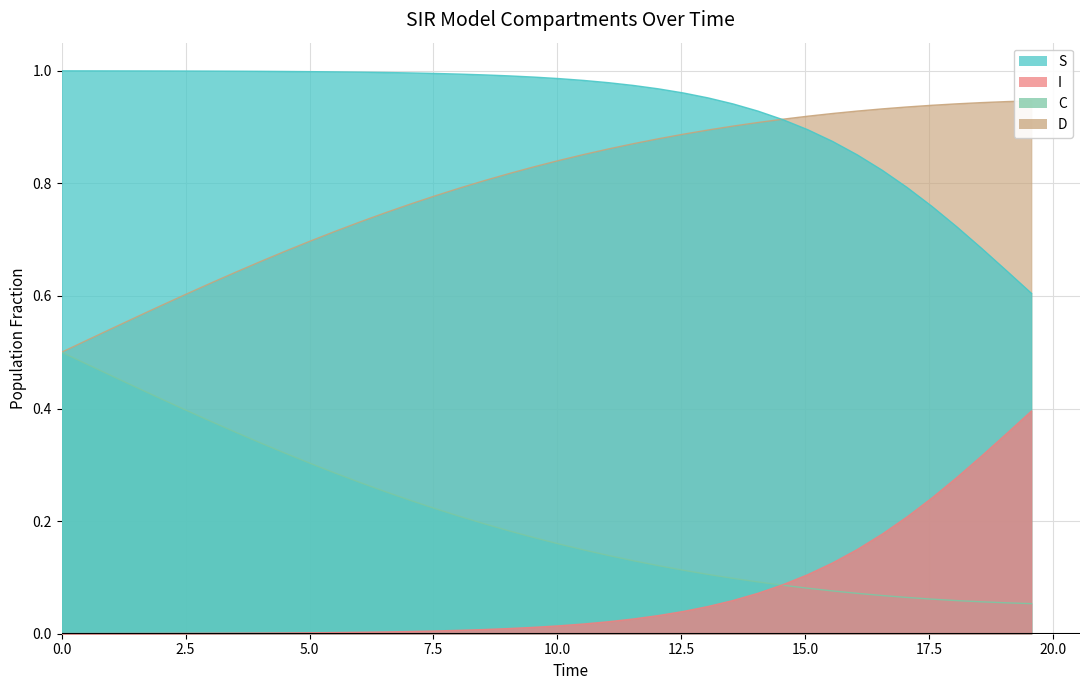

True or false: S and C intersect in this chart.

False